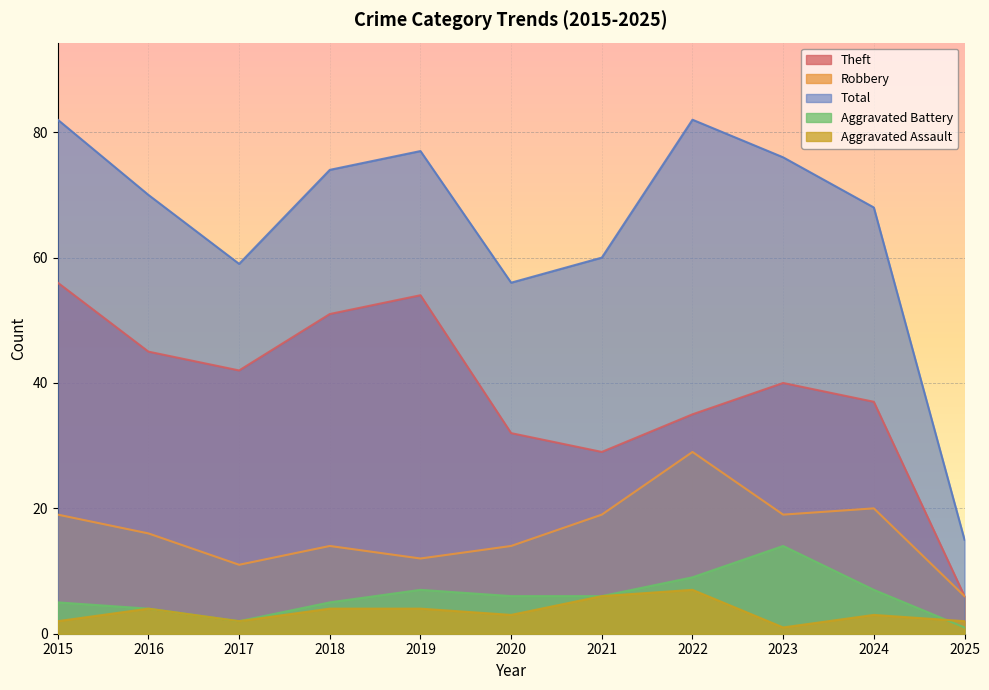

What is the value of the Aggravated Battery point at the 3rd from the left?

2